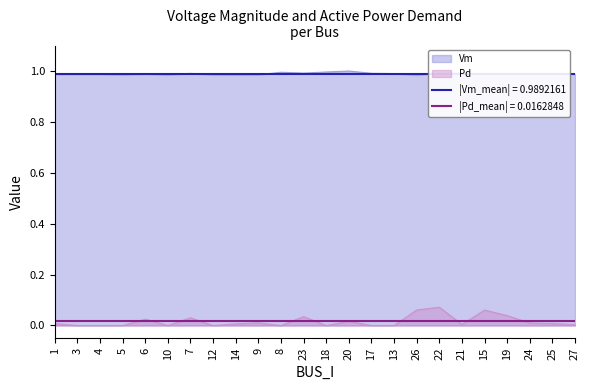

Rank the categories by Vm value from highest to lowest.

20, 18, 8, 21, 22, 23, 17, 7, 13, 19, 15, 6, 24, 25, 27, 4, 3, 1, 5, 10, 9, 12, 14, 26